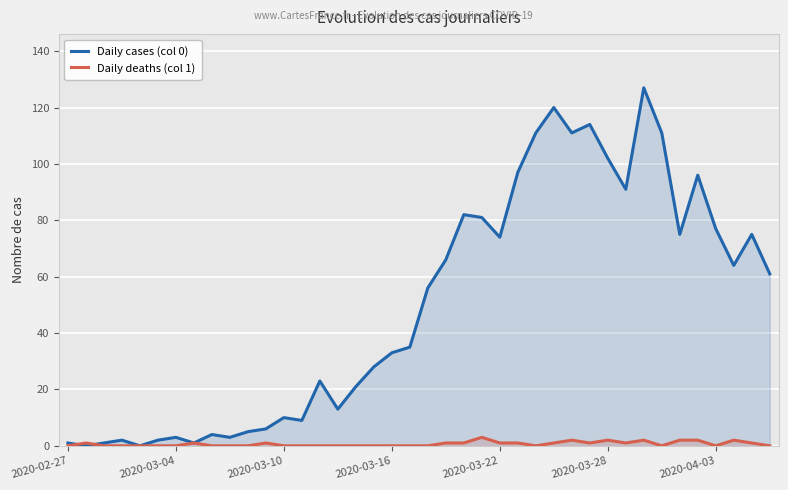

List the series in order of their overall mean, lowest first.

Daily deaths (col 1), Daily cases (col 0)